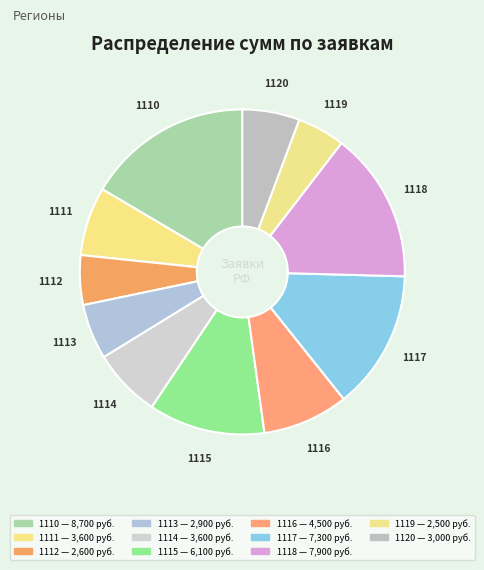

How many segments does this pie chart have?

11